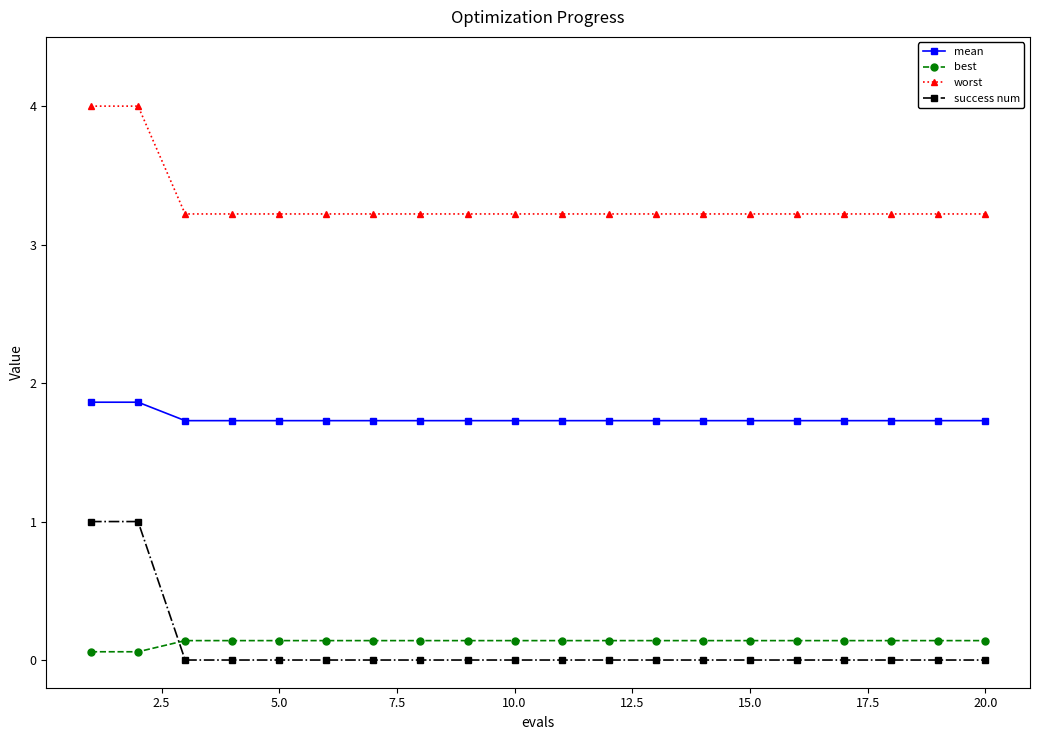

Rank the series by their maximum value, from lowest to highest.

best, success num, mean, worst